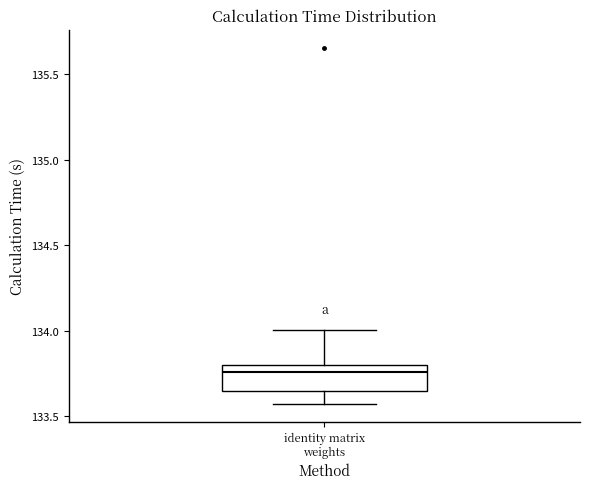

Where does the median line of the box for identity matrix weights sit on the y-axis? The values are not printed on the chart, so give them approximately, as read against the axis.

133.75